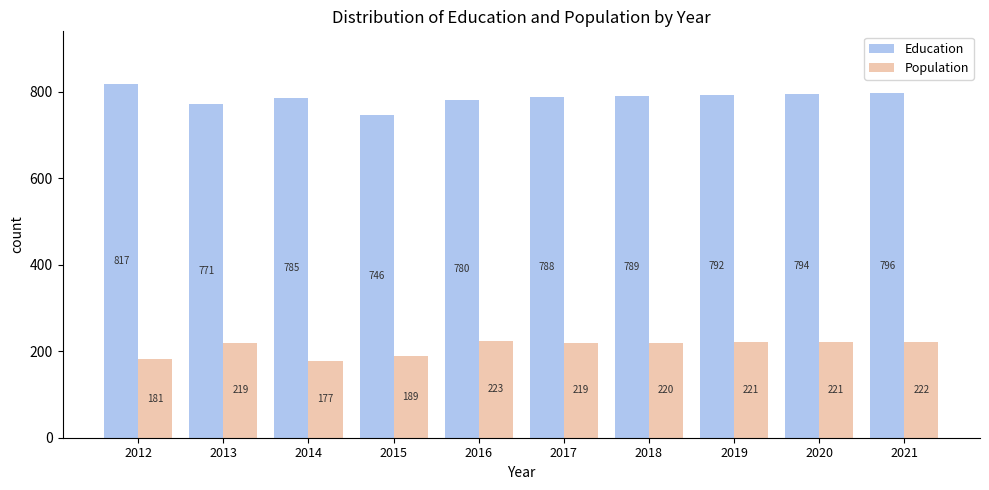

What is the greatest value displayed?

817